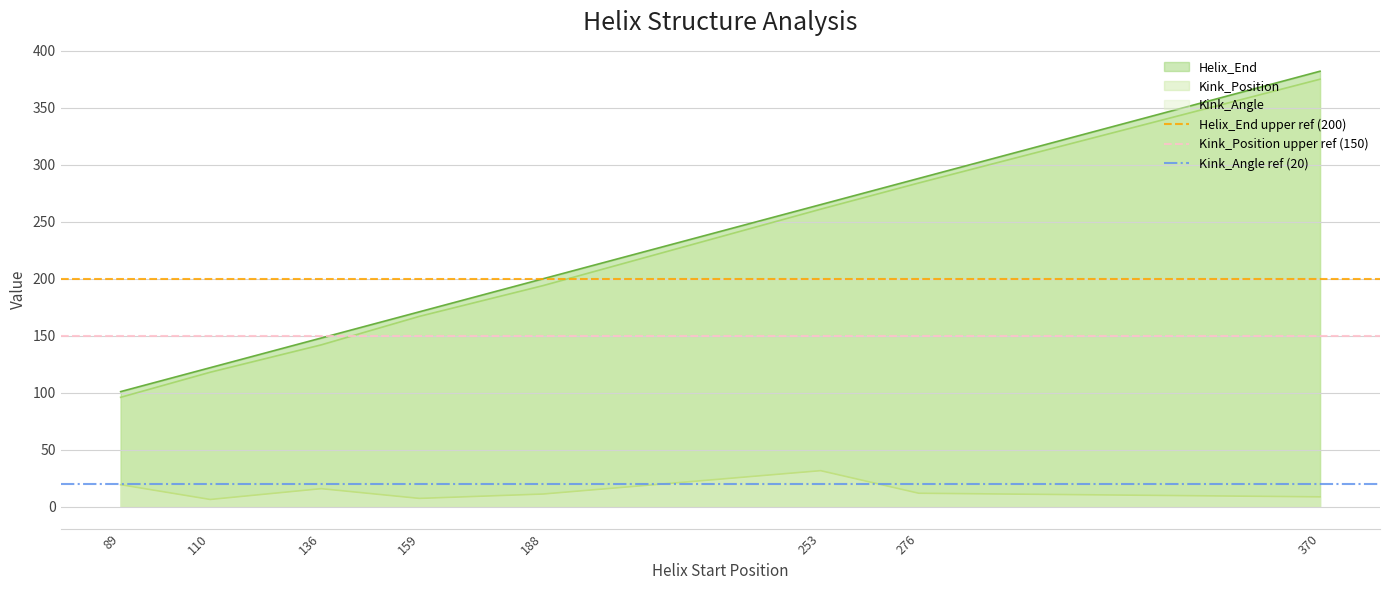

Is it true that Kink_Position upper ref (150) equals 150 at 89?

True